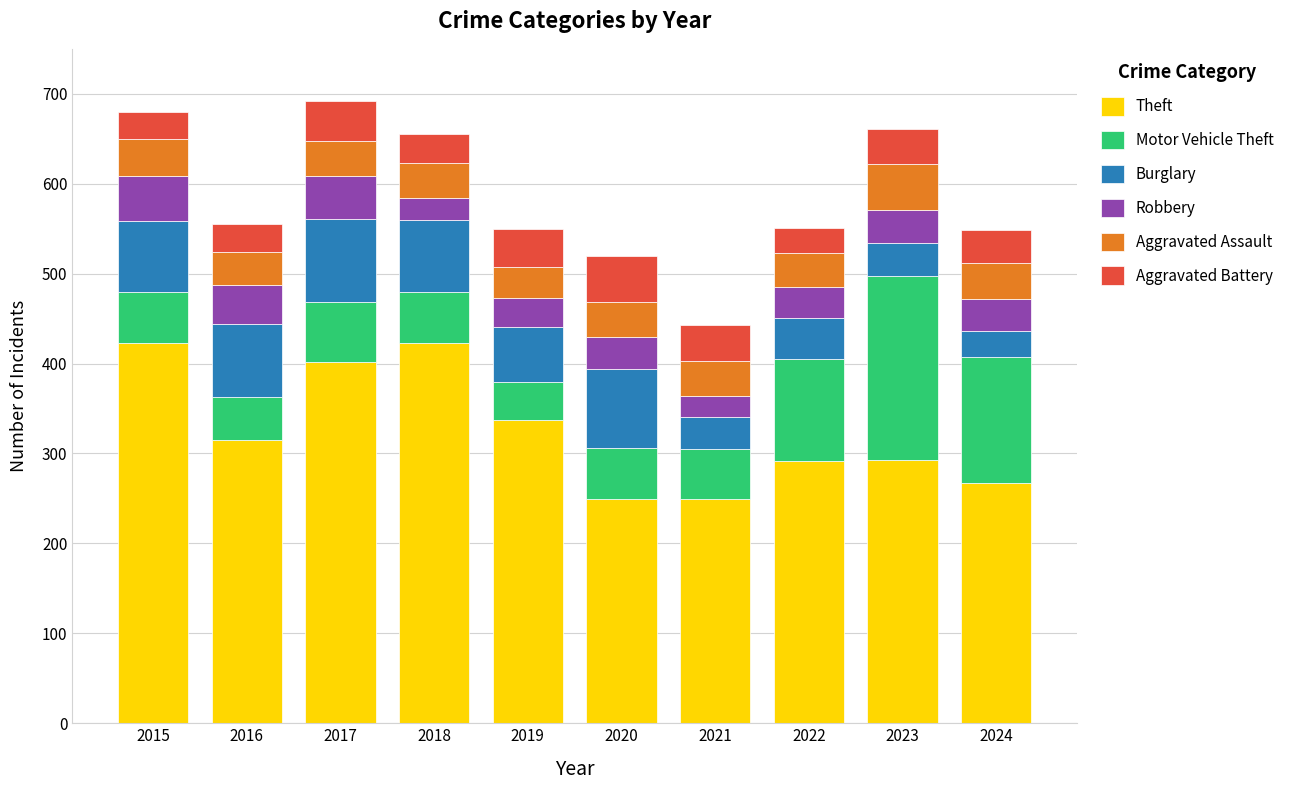

Is it true that Theft equals 315 at 2016?

True